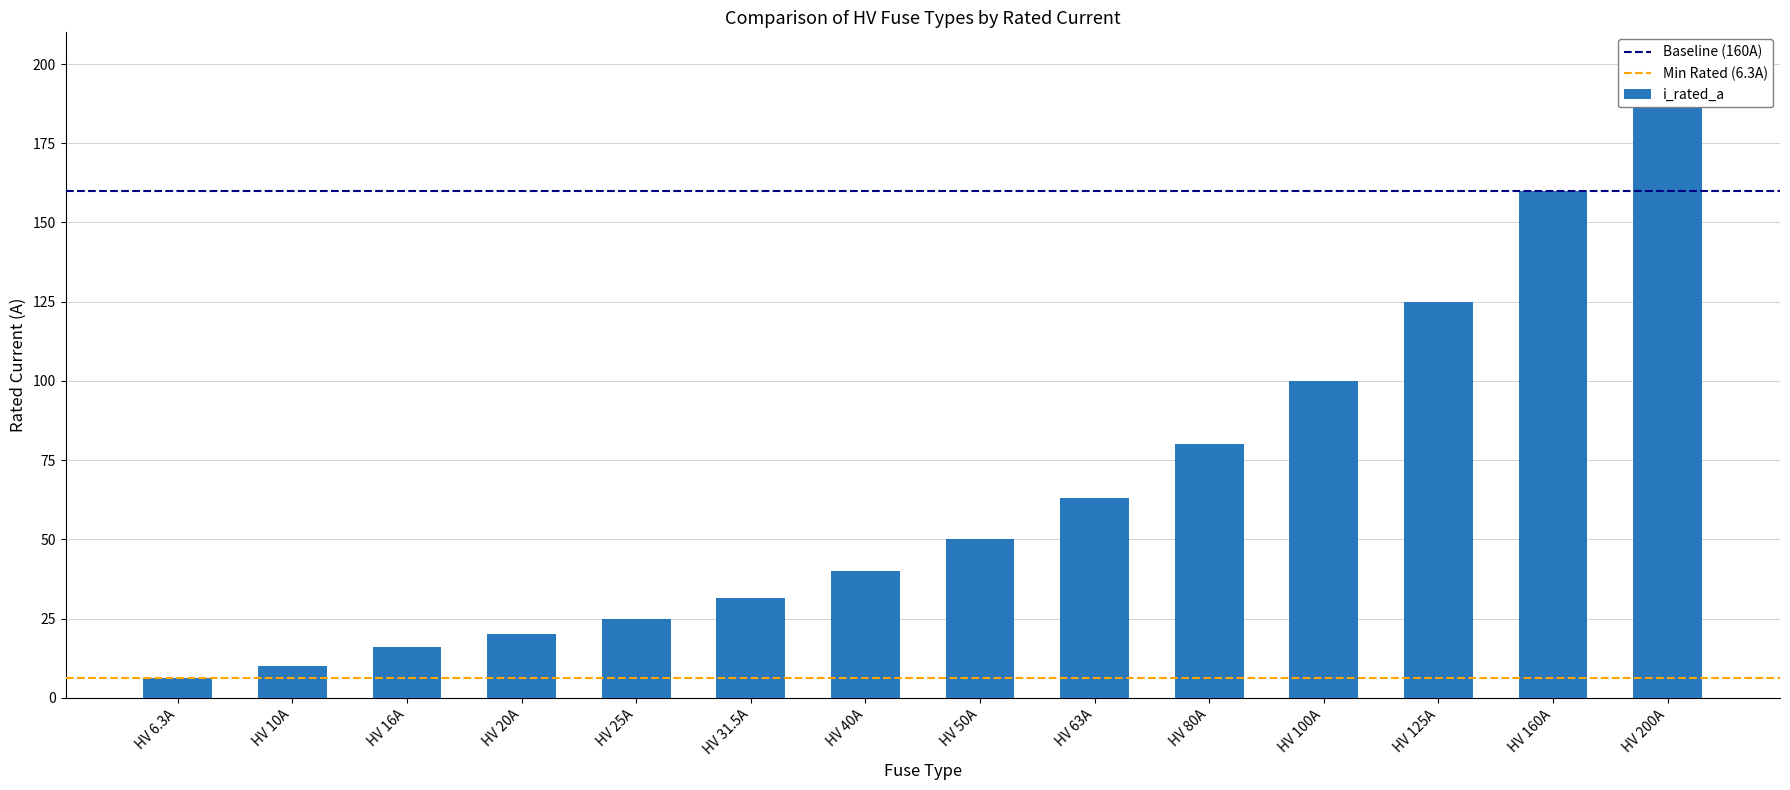

Where is the data nearest to the value 103?

HV 100A